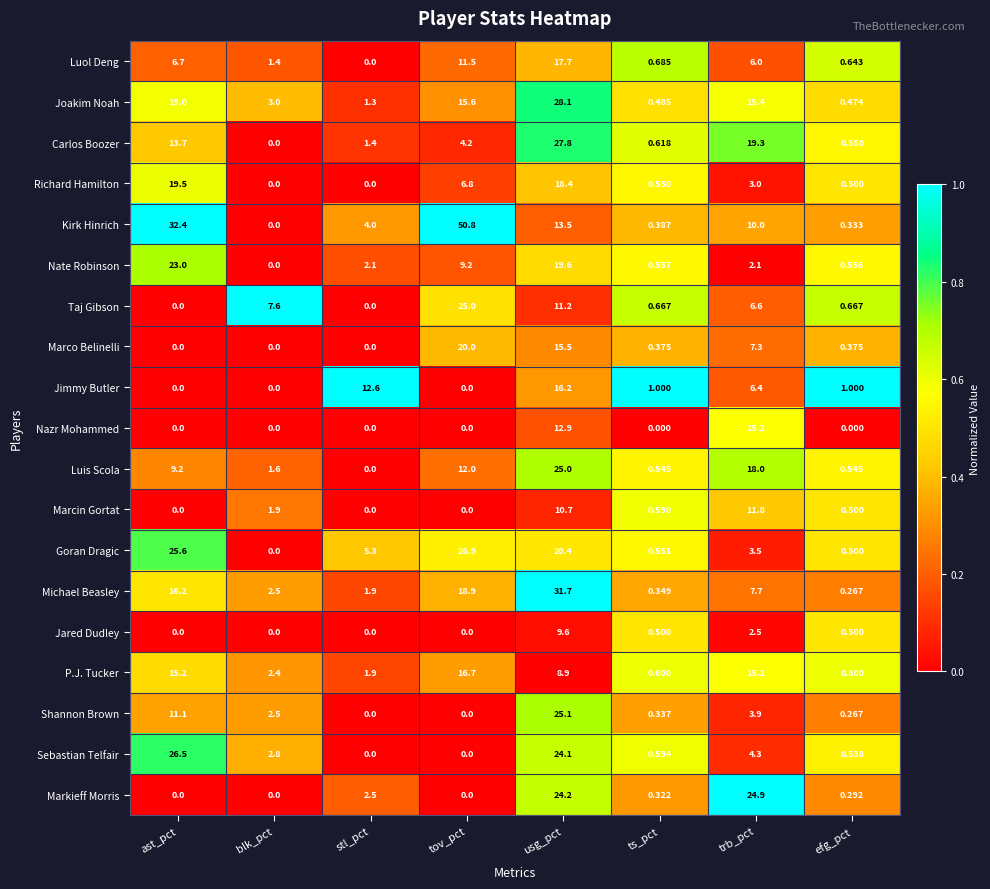

What is the total value across all series at efg_pct?

9.1